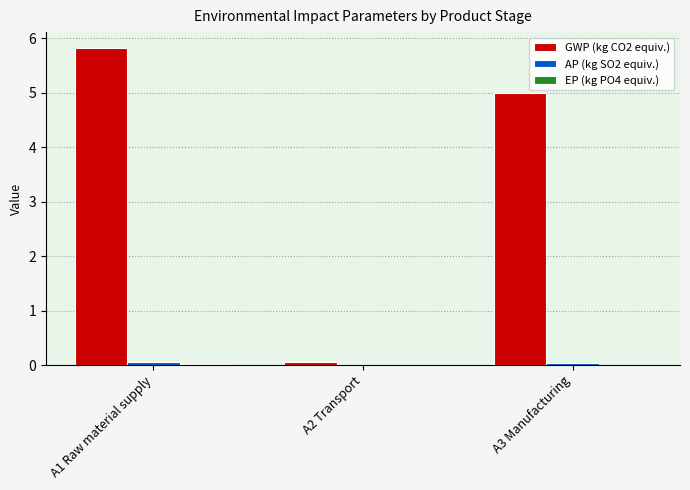

Which series changed the most between A1 Raw material supply and A2 Transport?

GWP (kg CO2 equiv.)